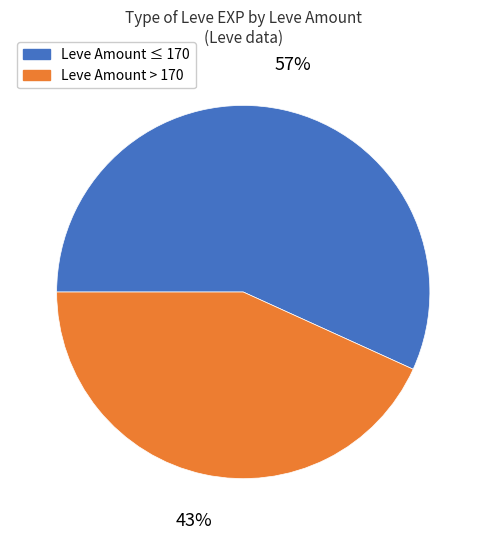

Does any single category account for the majority?

Yes